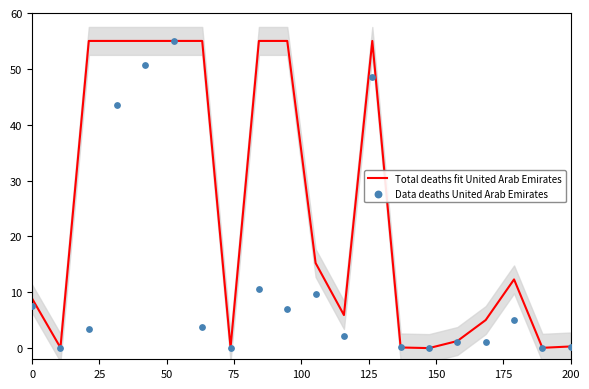

Which series reaches the minimum Y coordinate?

Total deaths fit United Arab Emirates